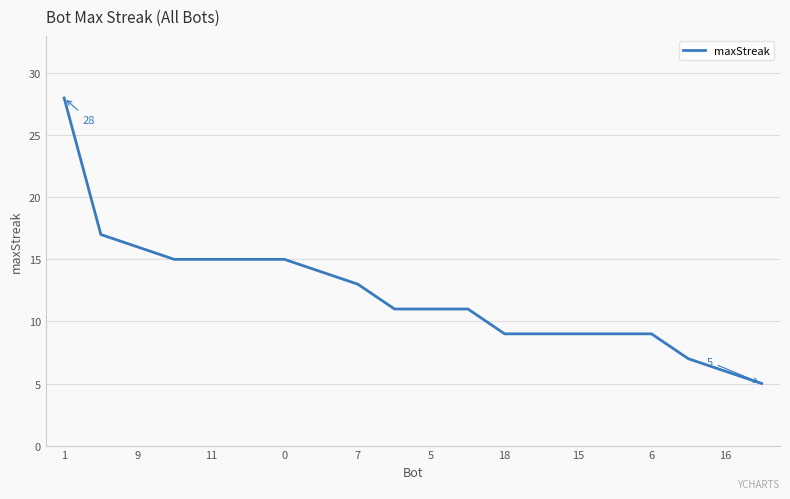

Count the number of categories in the chart.

20